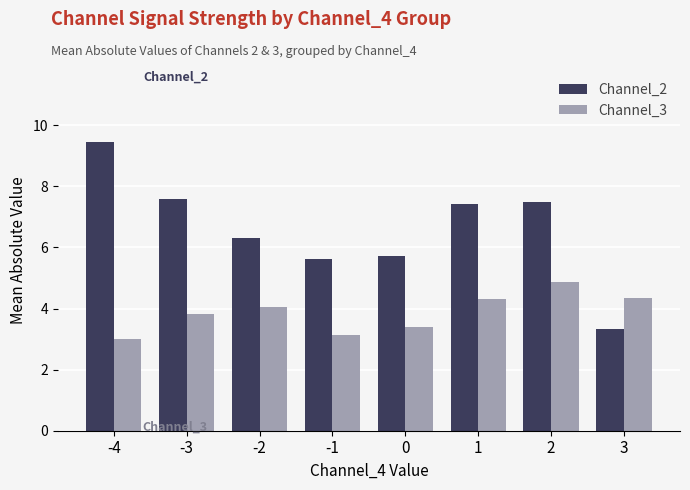

What is the difference between the highest and lowest values at -4?

6.4